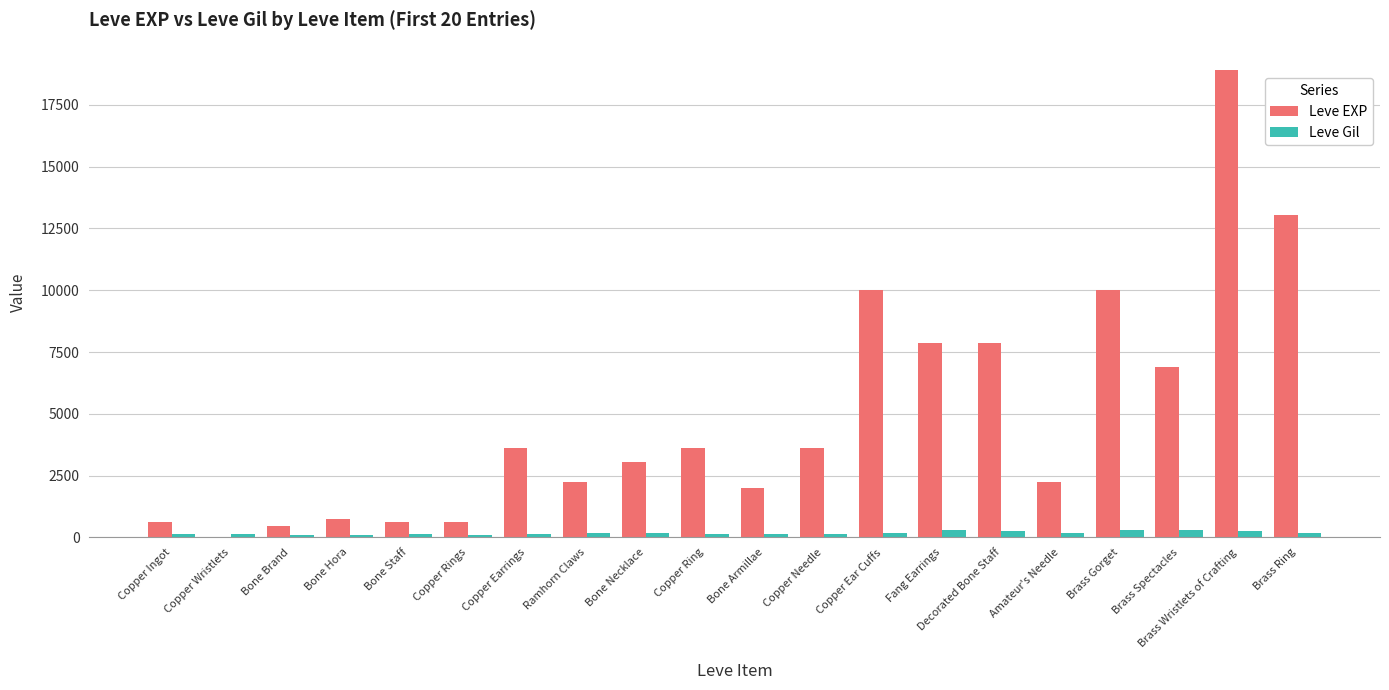

Is the value of Leve EXP at Fang Earrings greater than the value of Leve Gil at Copper Rings?

Yes